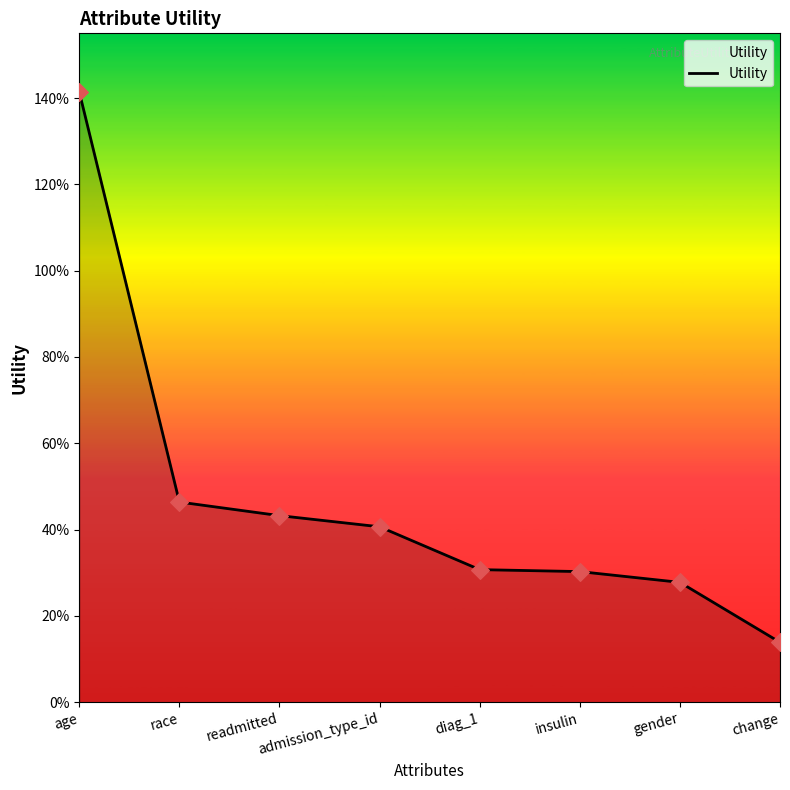

Which has a higher value, diag_1 or gender?

diag_1